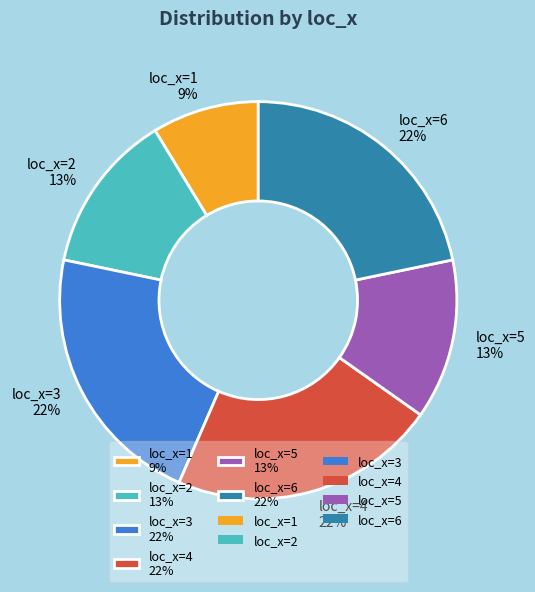

Count the number of slices in the pie.

6